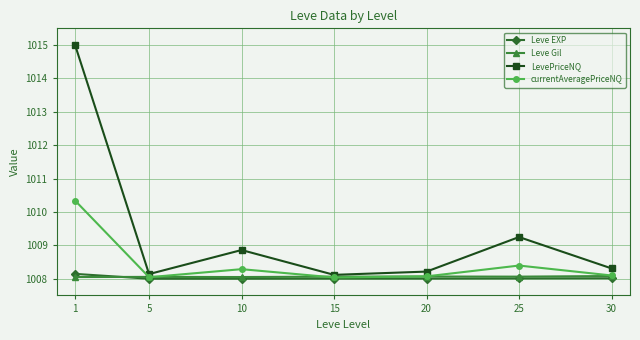

List the series in order of their peak value, lowest first.

Leve Gil, Leve EXP, currentAveragePriceNQ, LevePriceNQ